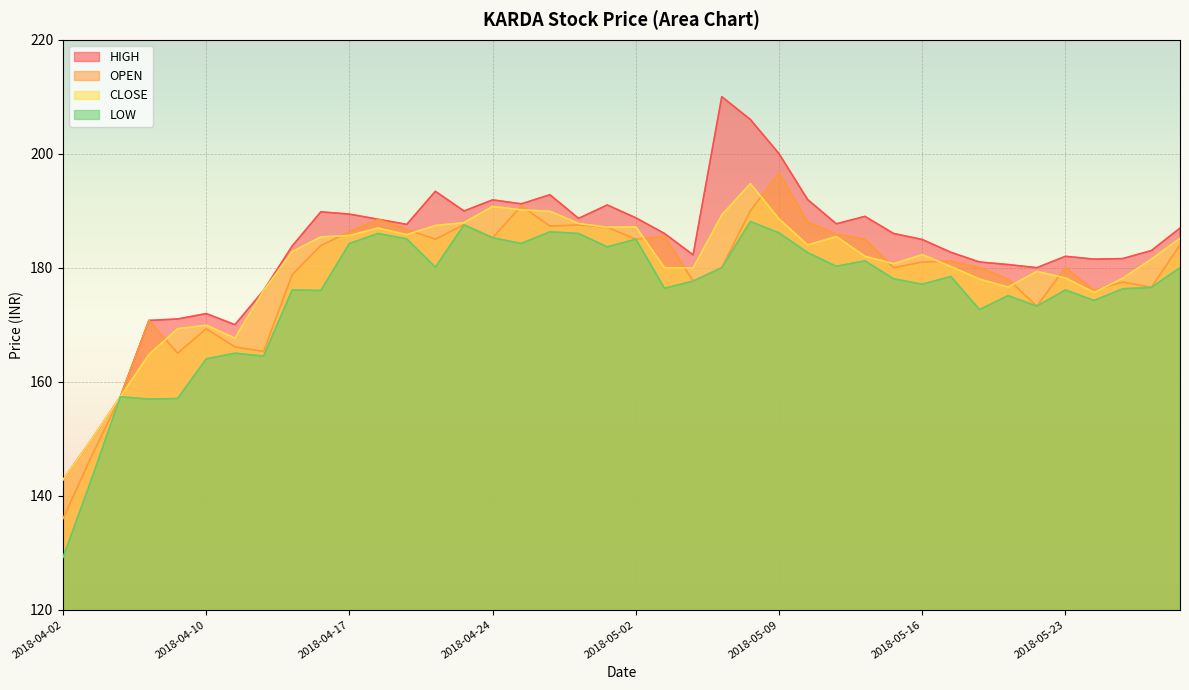

What is the label of the 10th point from the right?

2018-05-16